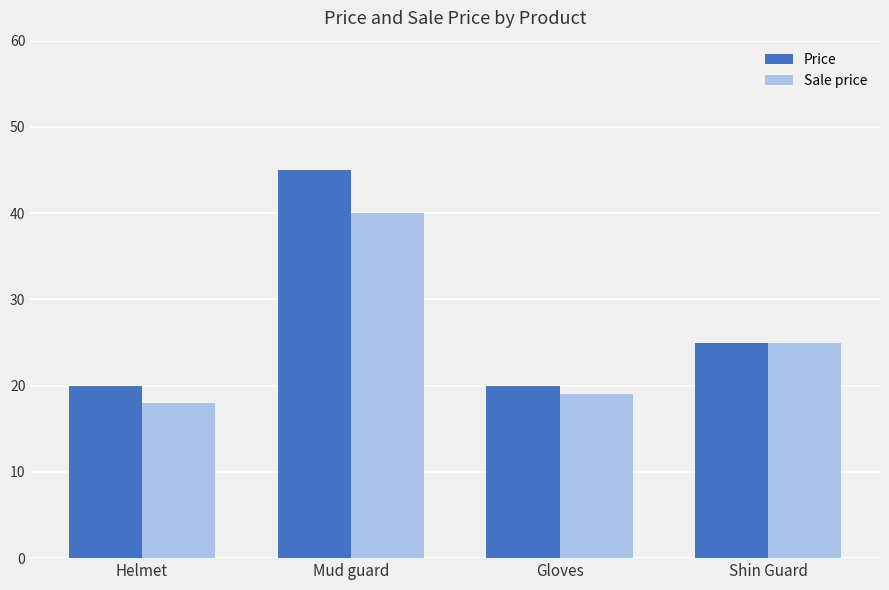

List the series in order of their peak value, lowest first.

Sale price, Price